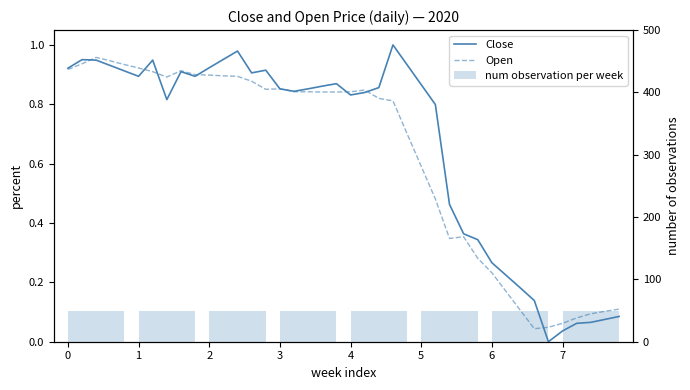

The Open series shows 0.8 at 4. True or false?

True